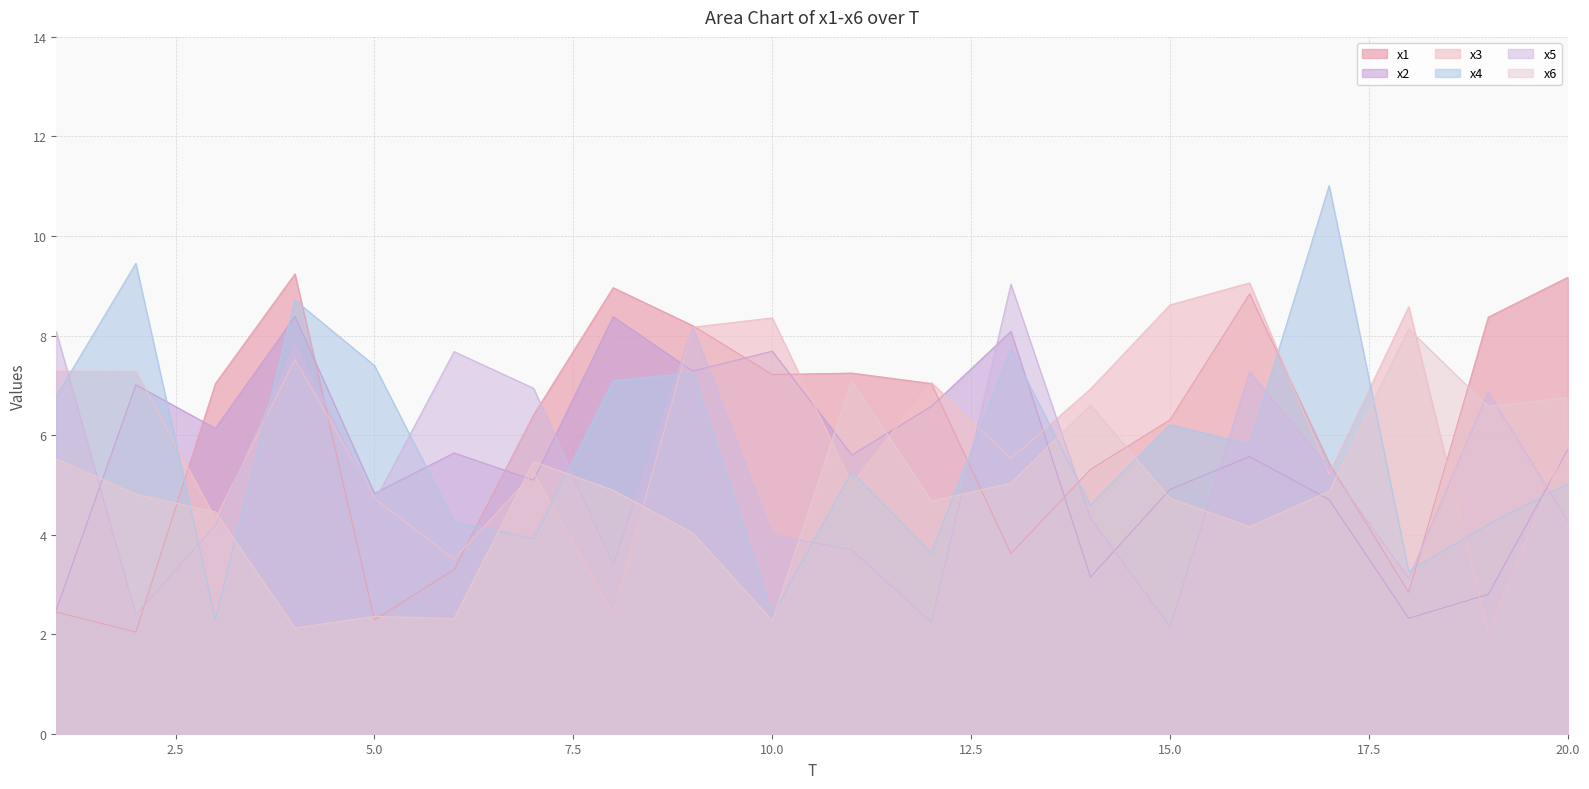

Where does the x6 series first go above 4?

1